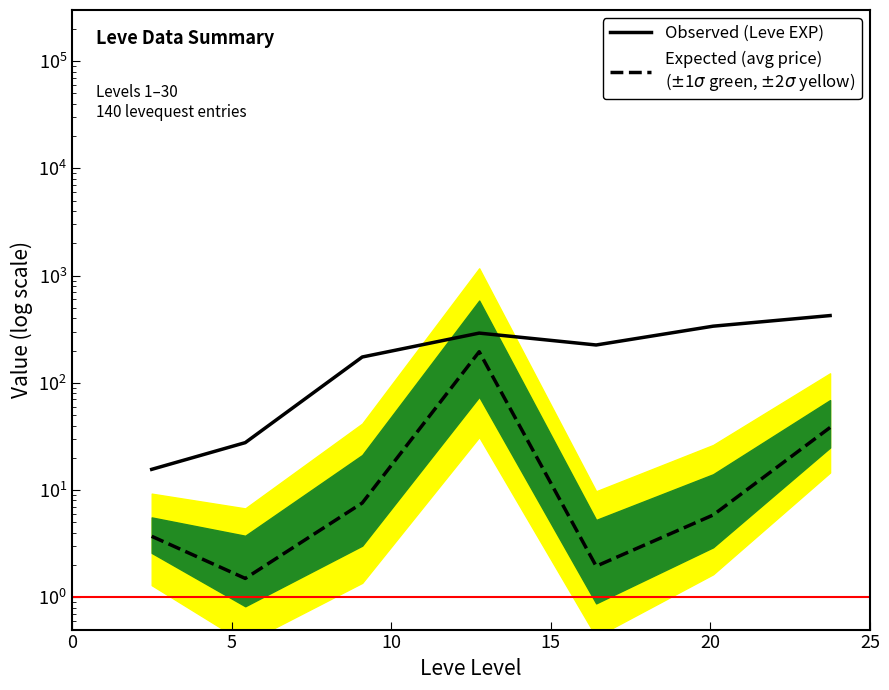

What position from the left is 0?

1